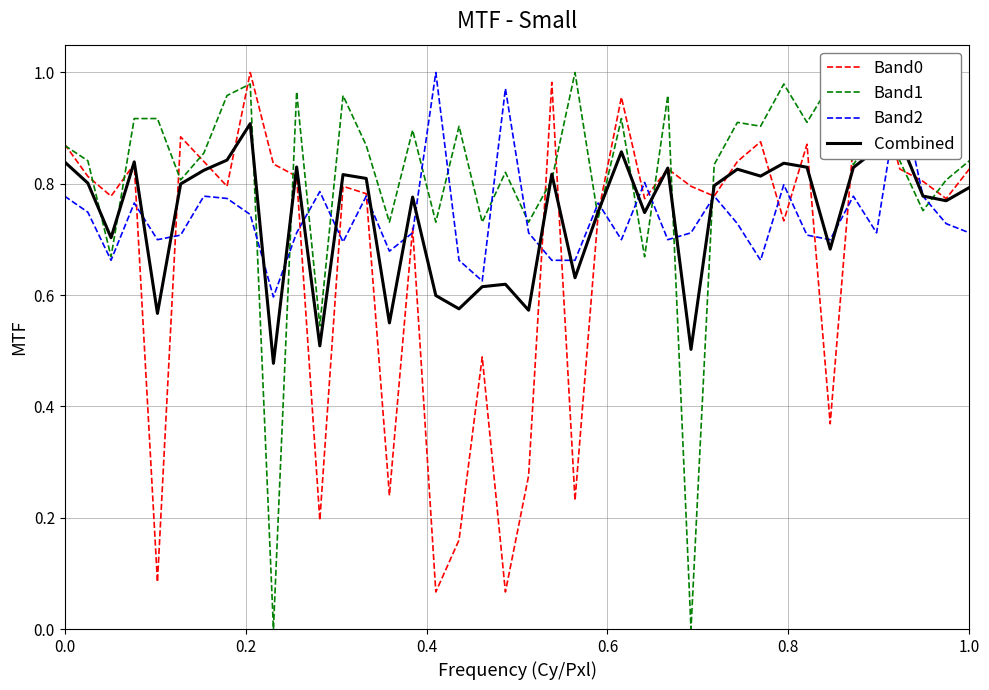

Which series has the largest total across all categories?

Band1